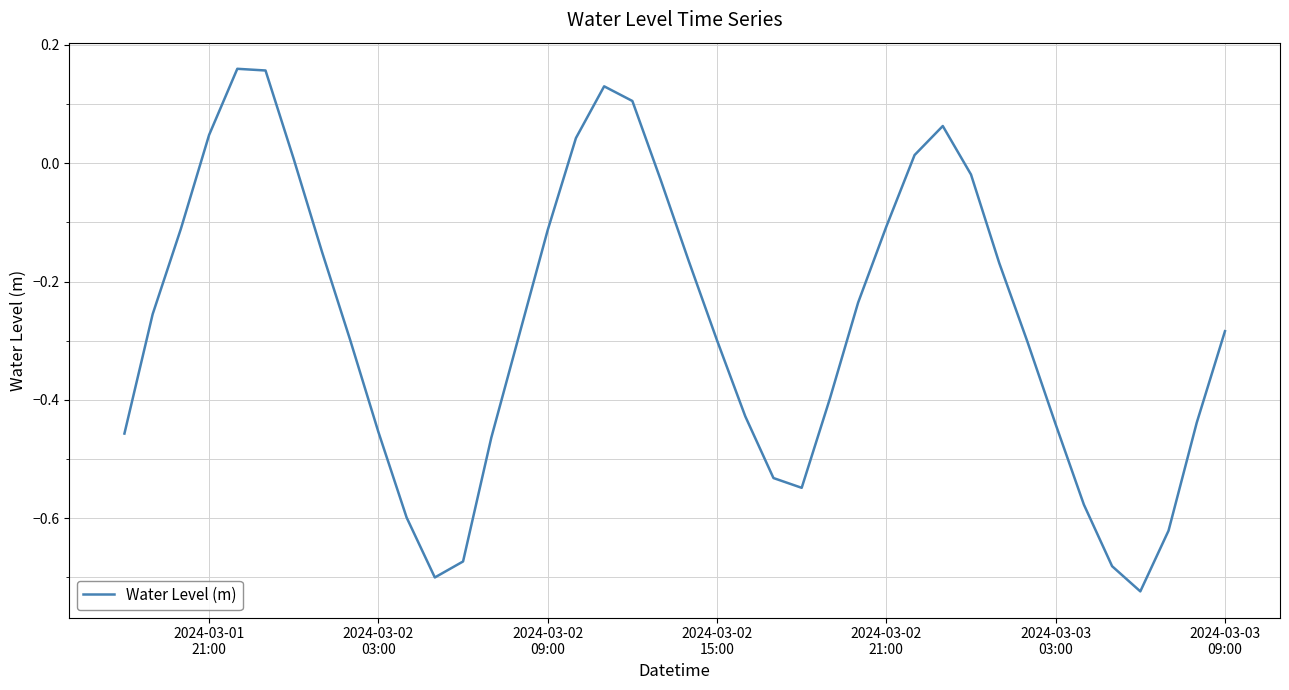

What is the difference between the maximum and minimum values?

0.9